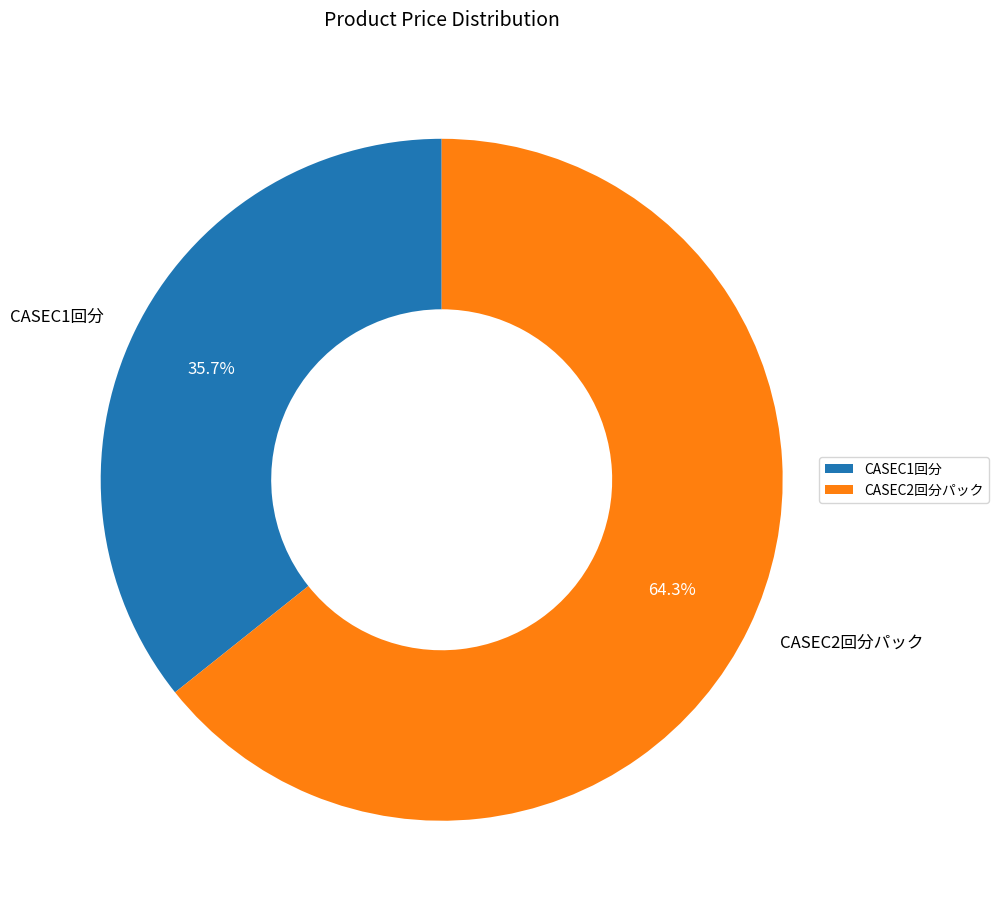

Does CASEC1回分 account for over 50% of the chart?

No